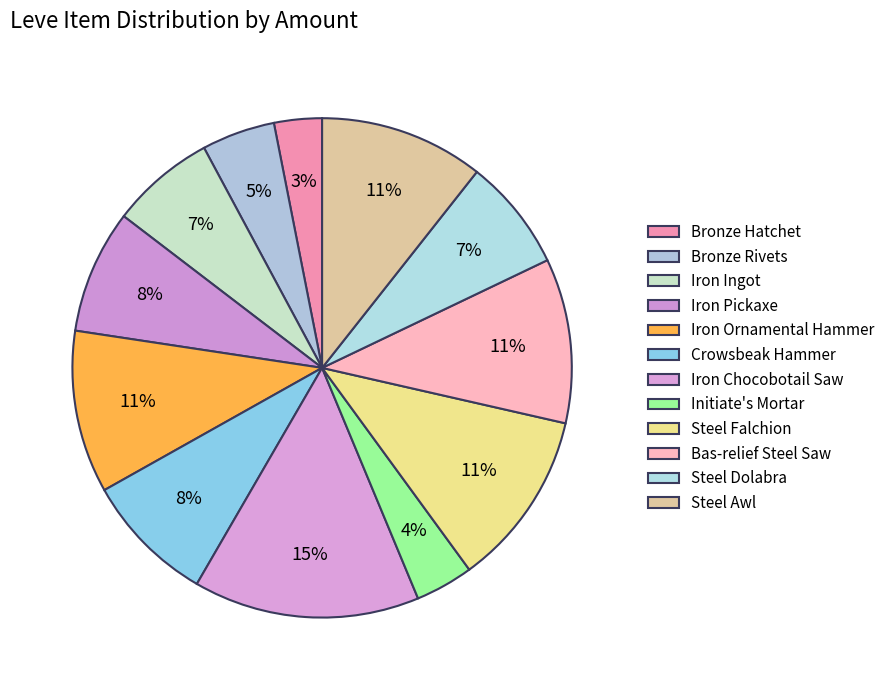

Between Iron Chocobotail Saw and Steel Dolabra, which is larger?

Iron Chocobotail Saw